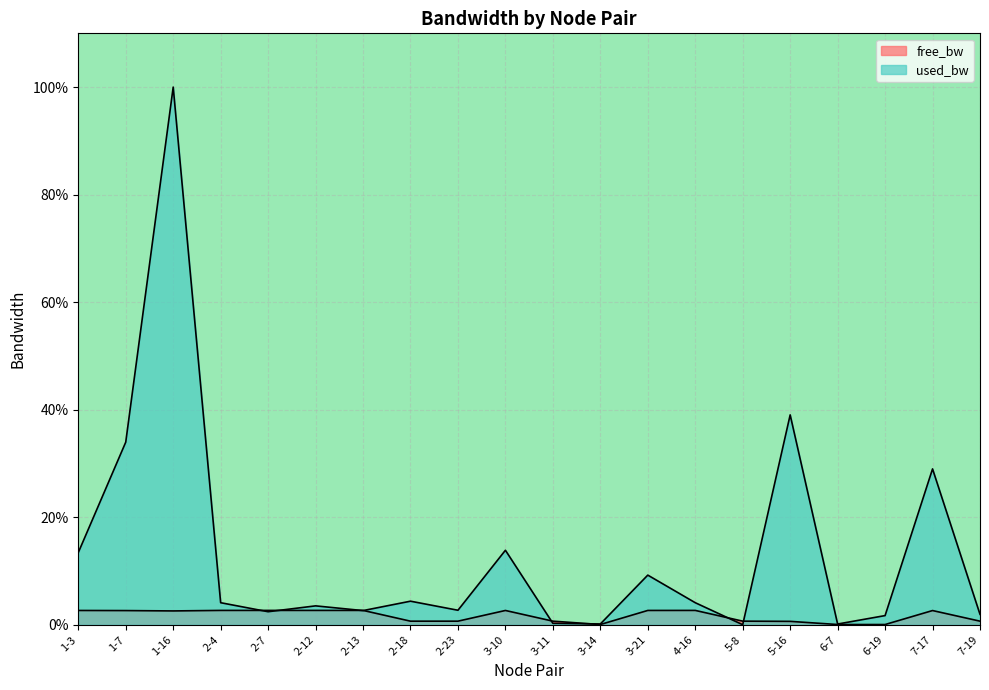

What is the total value across all series at 2-18?

5.0